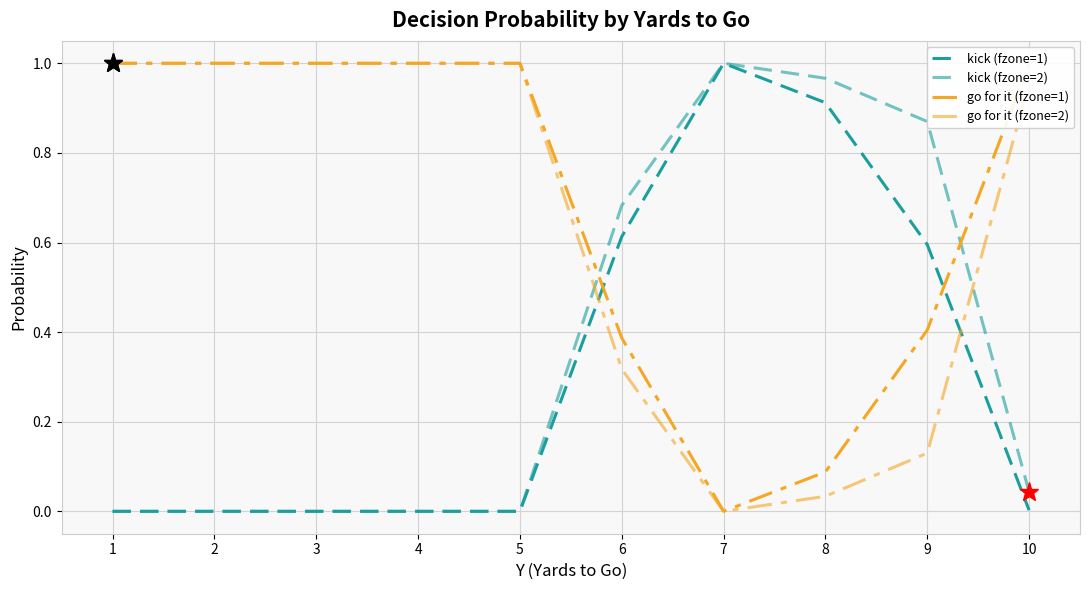

True or false: kick (fzone=2) and go for it (fzone=1) intersect in this chart.

True